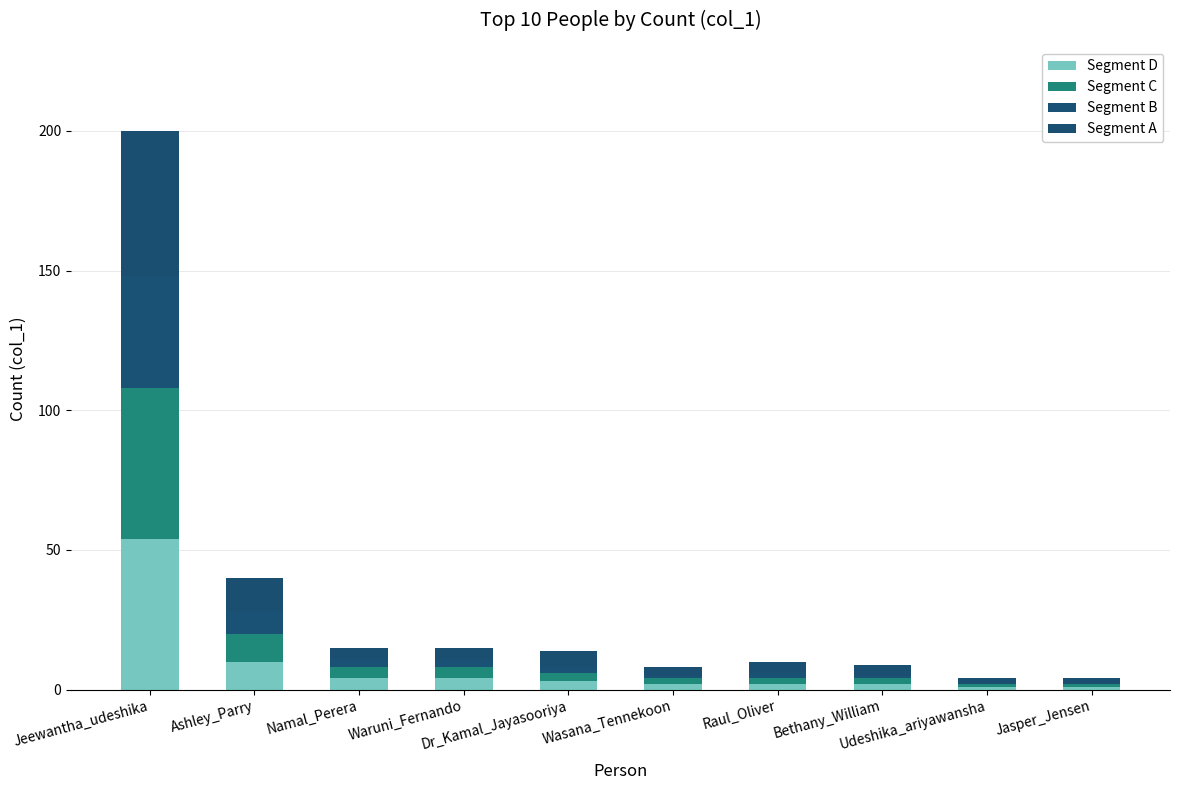

What is the sum of the Segment D values at Dr_Kamal_Jayasooriya and Wasana_Tennekoon?

5